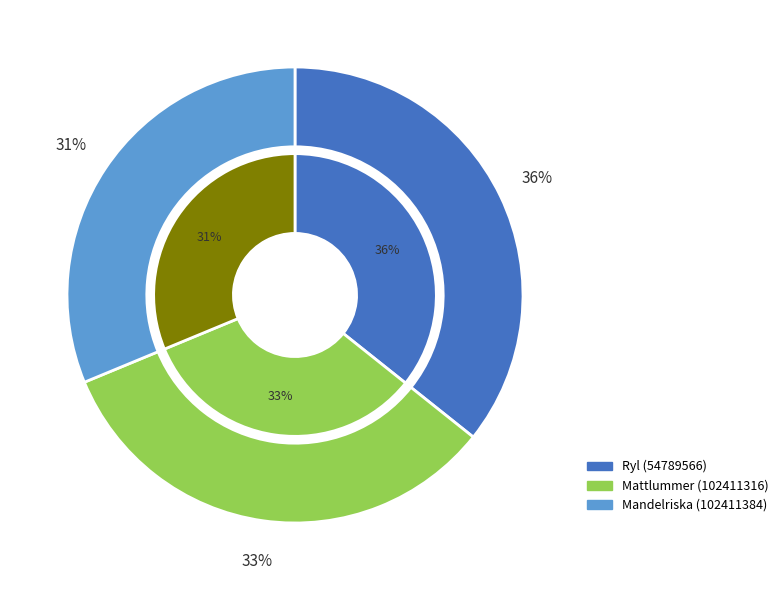

To the nearest percent, what portion does Mattlummer (102411316) represent?

33%